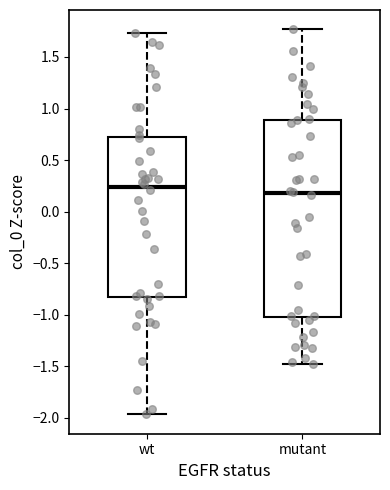

Which box's median line is the highest?

wt